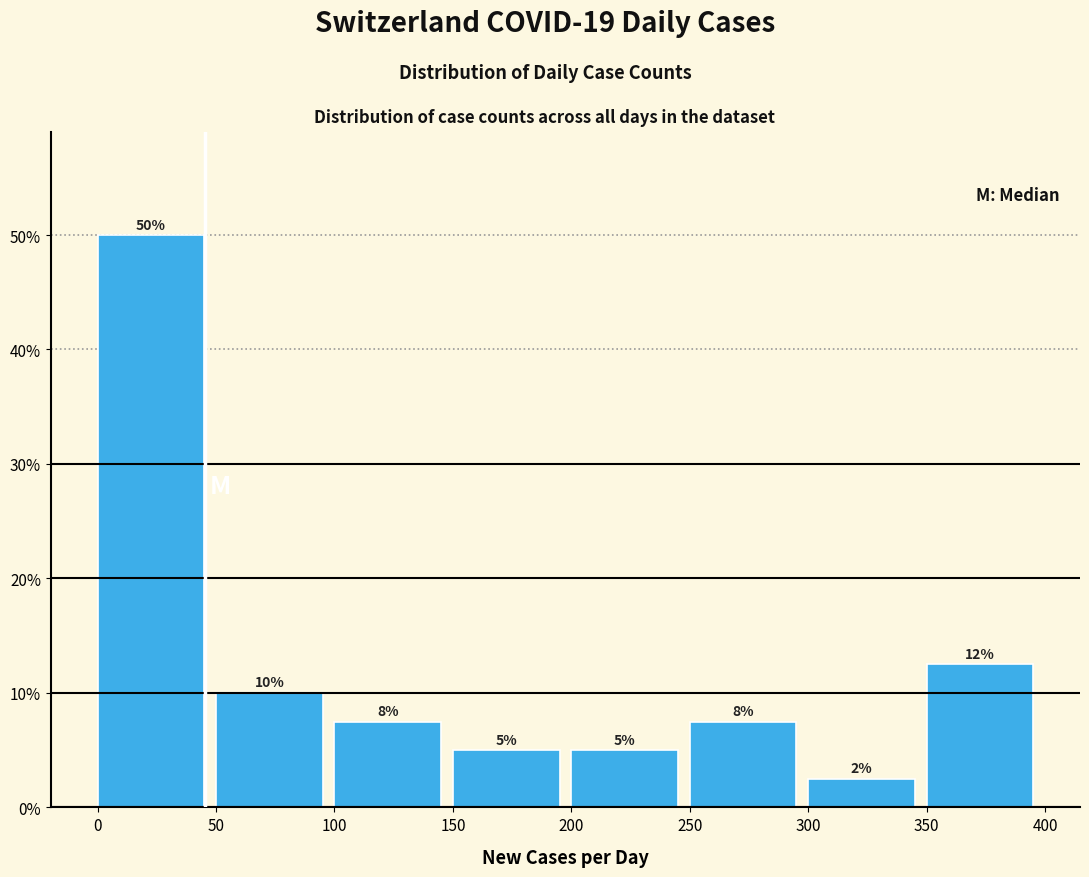

Over which range of the x-axis is the bar tallest?

0 to 50